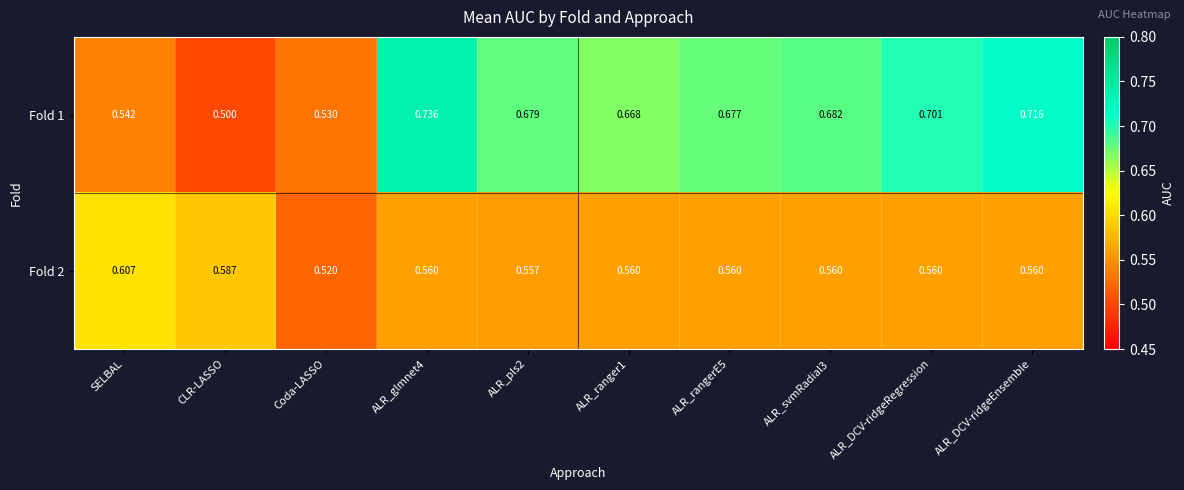

Which label corresponds to the smallest value in the chart?

CLR-LASSO